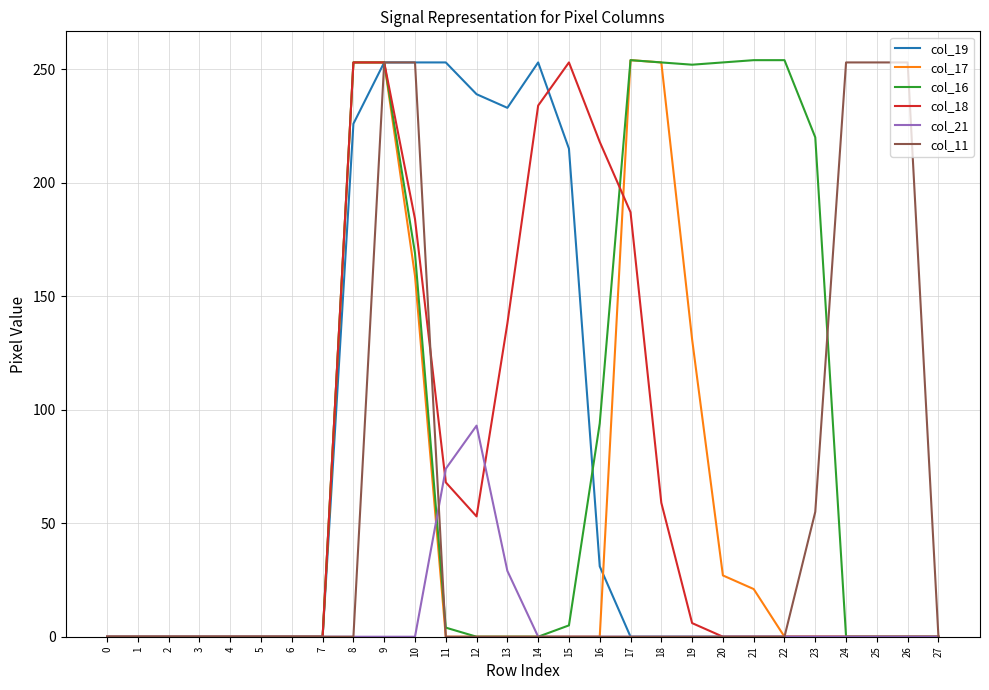

At which category is the sum across all series the highest?

9